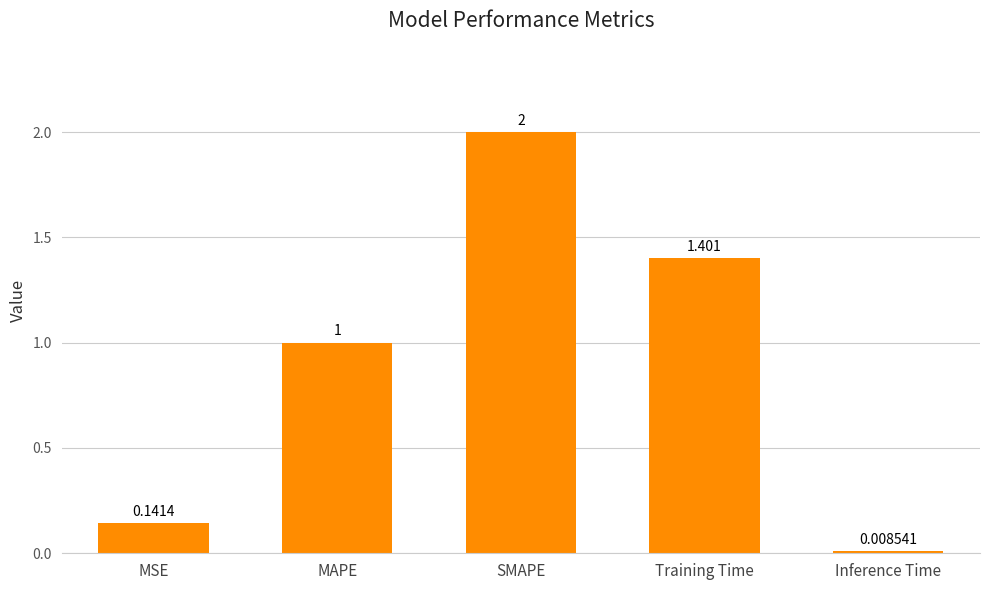

True or false: the data shows 1.4 at Training Time.

True